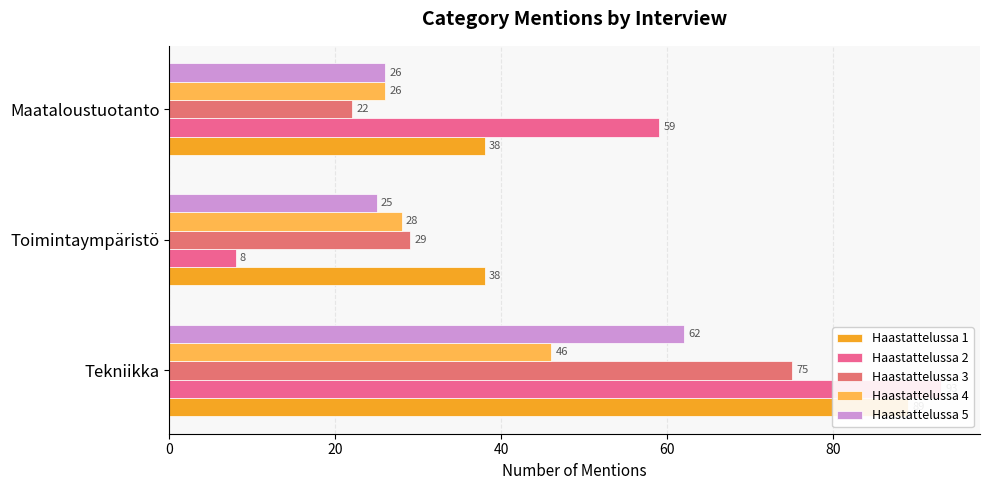

True or false: Haastattelussa 2 has a value of 93 at Tekniikka.

True